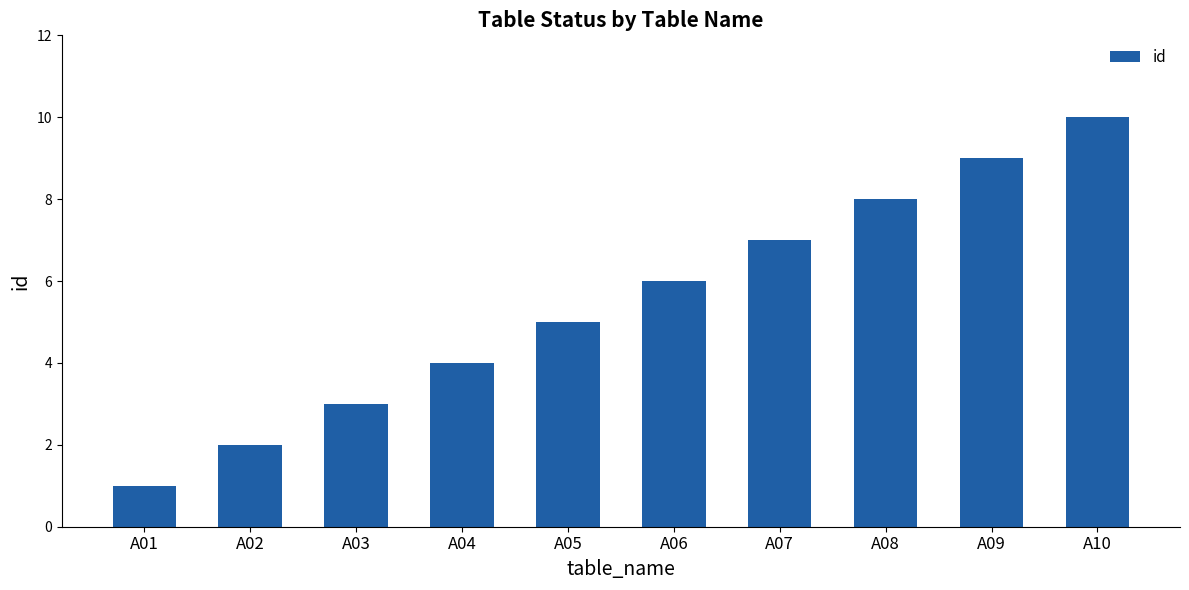

How many bars are there in total?

10